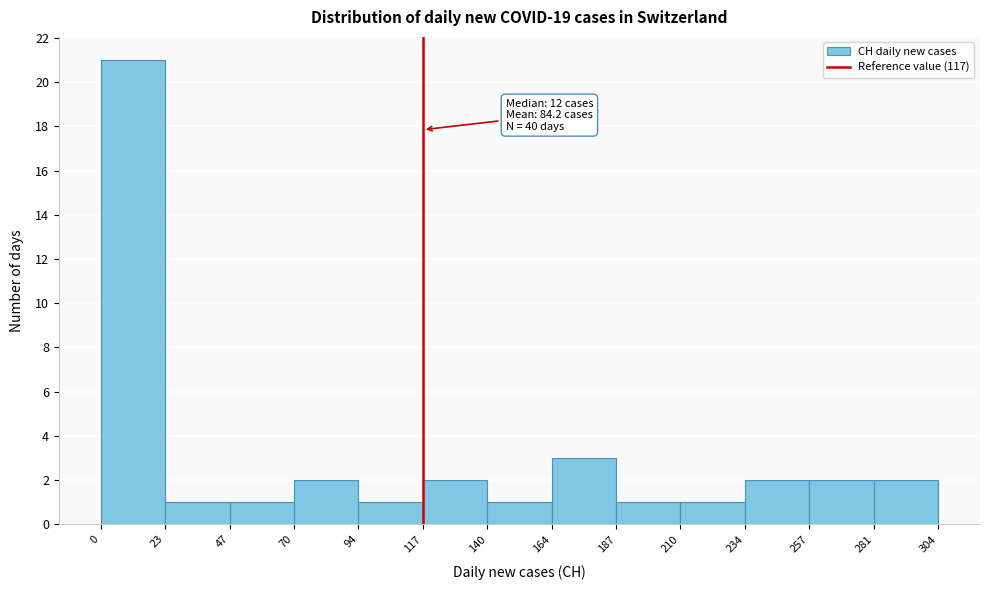

Which range on the x-axis has the tallest bar?

0 to 23